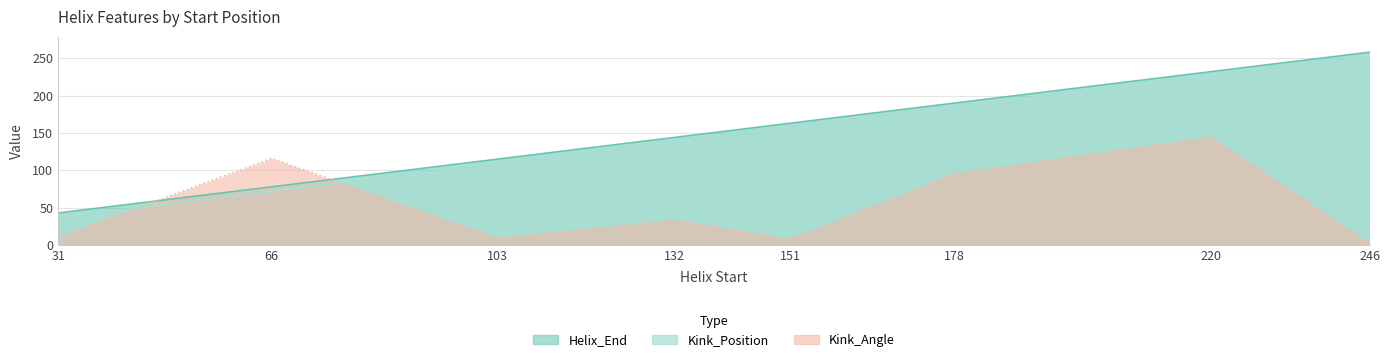

Reading right to left, transcribe all the data shown in this chart.

Helix_End: 258.0	232.0	190.0	163.0	144.0	115.0	78.0	43.0
Kink_Position: 252.0	227.0	185.0	158.0	140.0	108.0	72.0	36.0
Kink_Angle: 2.4	144.8	96.1	8.3	33.8	9.5	115.9	11.0